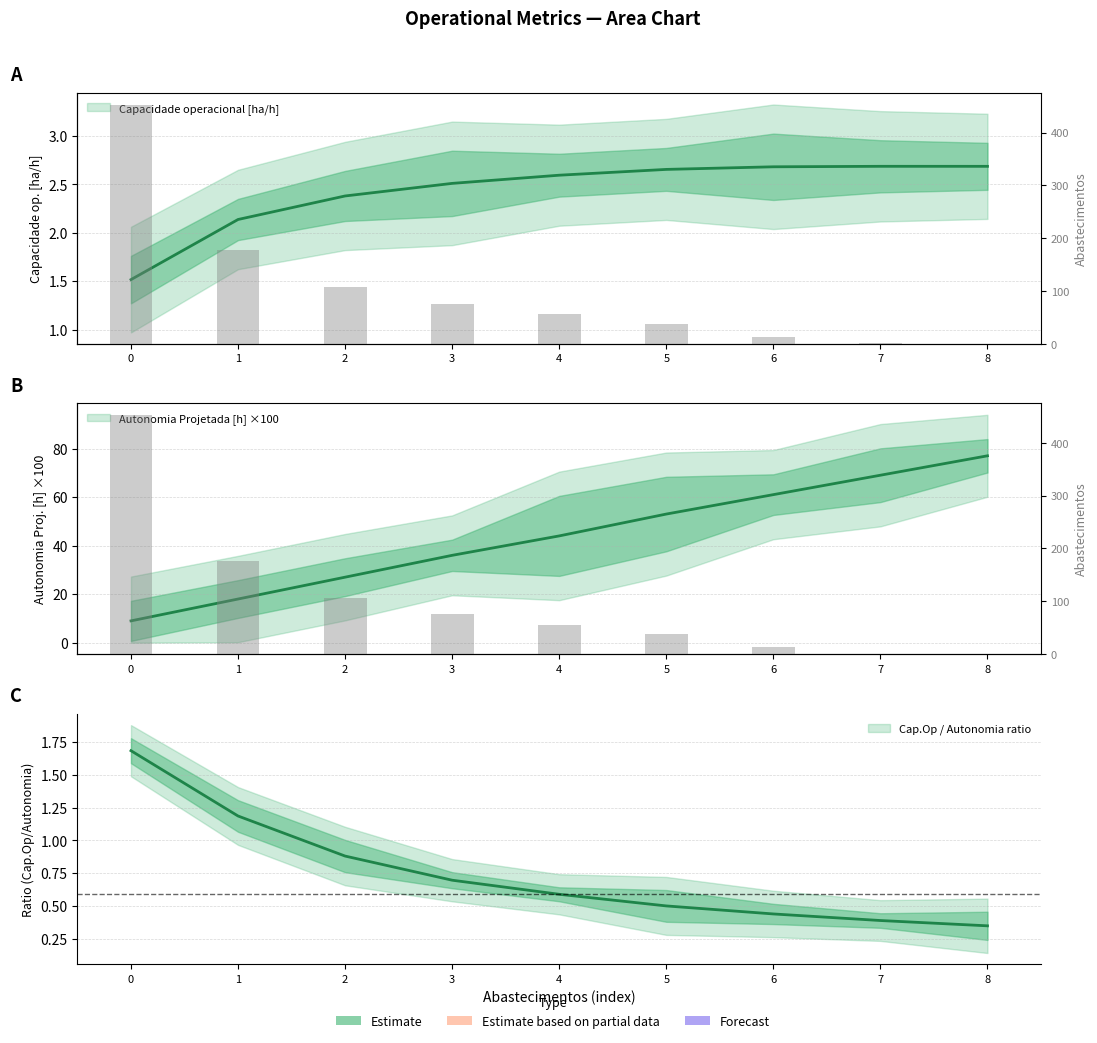

Which series has the largest total across all categories?

Abastecimentos